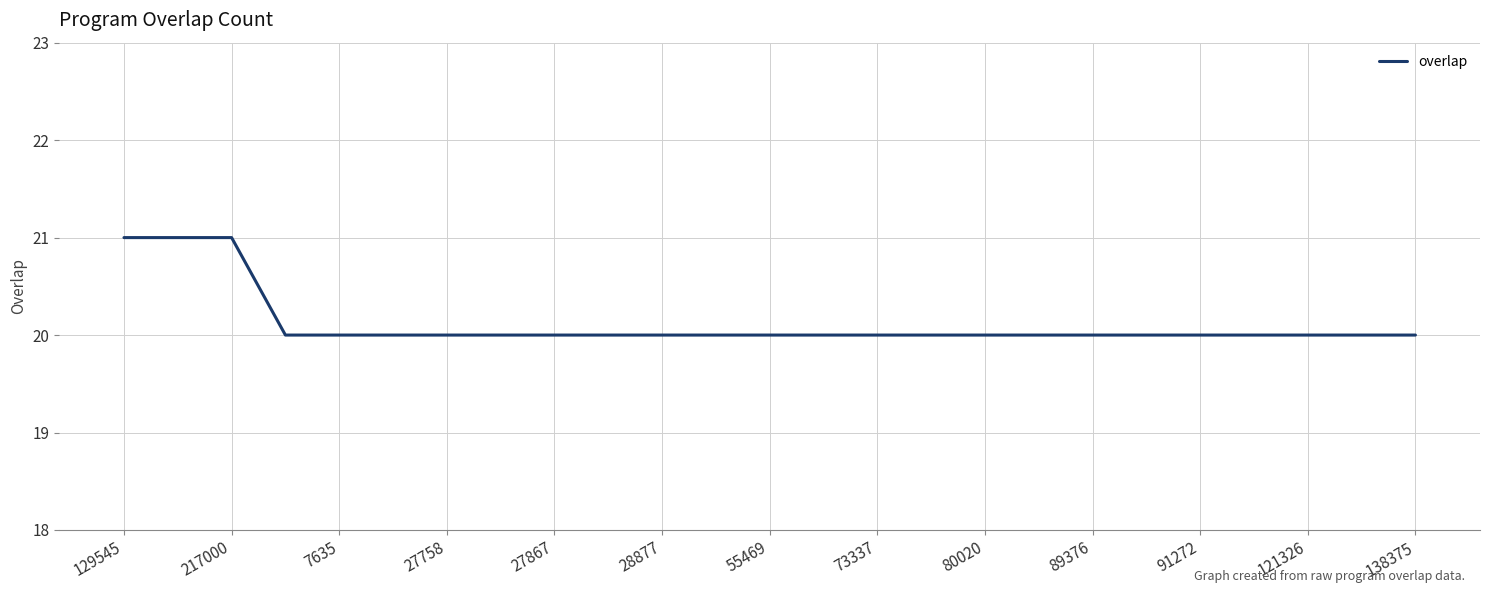

What is the difference between the maximum and minimum values?

1